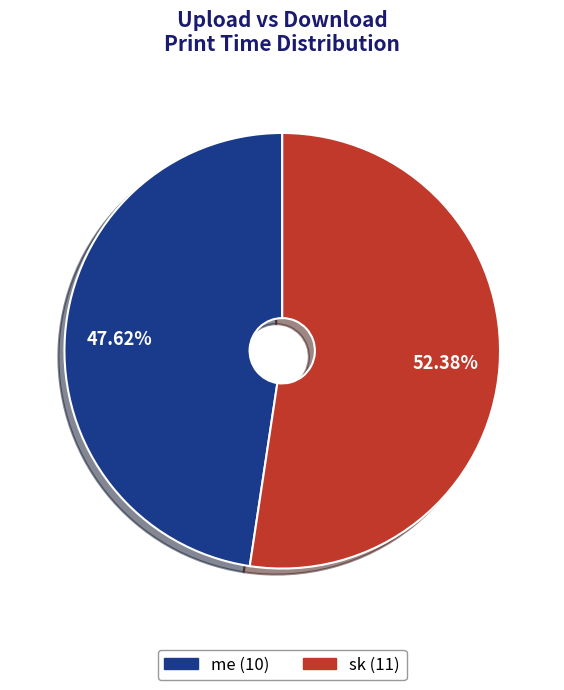

Which has a higher value, me or sk?

sk